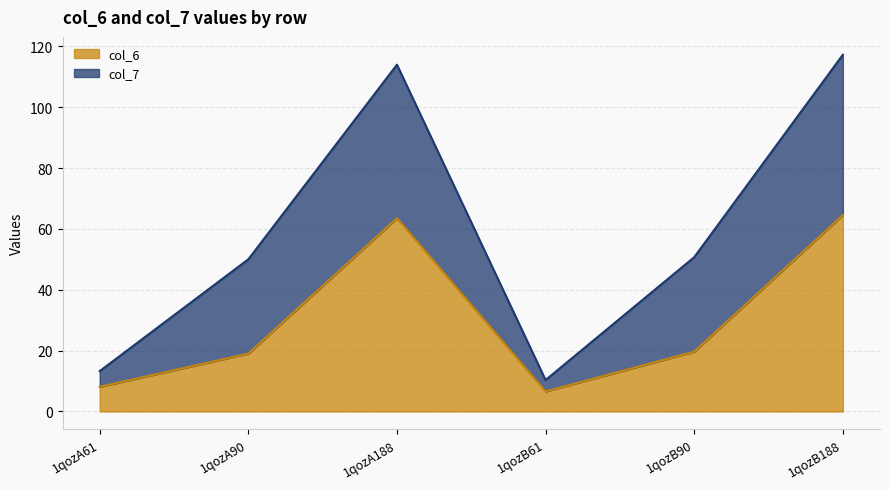

What is the difference between the second highest and minimum values?

56.9